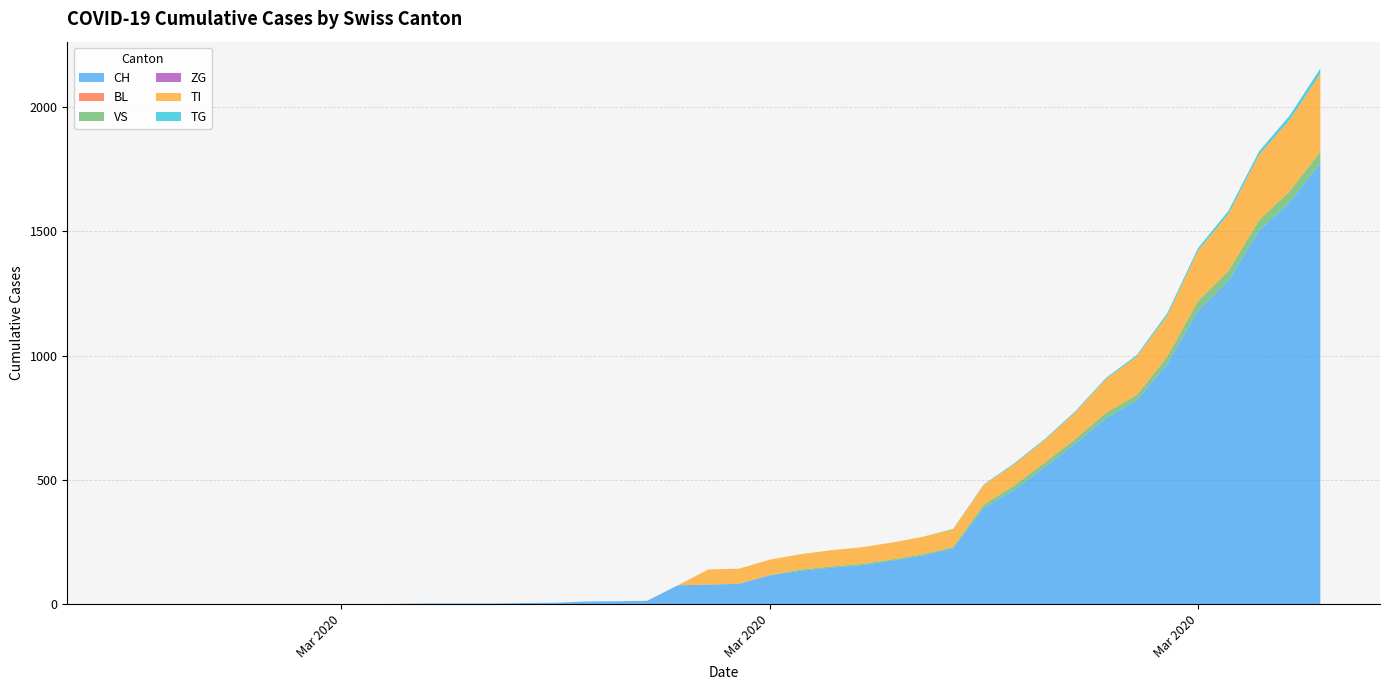

Reading right to left, transcribe all the data shown in this chart.

CH: 2020-04-04=1774	2020-04-03=1617	2020-04-02=1504	2020-04-01=1301	2020-03-31=1180	2020-03-30=967	2020-03-29=820	2020-03-28=749	2020-03-27=647	2020-03-26=552	2020-03-25=460	2020-03-24=388	2020-03-23=225	2020-03-22=196	2020-03-21=175	2020-03-20=157	2020-03-19=147	2020-03-18=134	2020-03-17=116	2020-03-16=82	2020-03-15=79	2020-03-14=76	2020-03-13=14	2020-03-12=12	2020-03-11=11	2020-03-10=6	2020-03-09=5	2020-03-08=3	2020-03-07=3	2020-03-06=3	2020-03-05=2	2020-03-04=0	2020-03-03=0	2020-03-02=0	2020-03-01=0	2020-02-29=0	2020-02-28=0	2020-02-27=0	2020-02-26=0	2020-02-25=0
BL: 2020-04-04=0	2020-04-03=0	2020-04-02=0	2020-04-01=0	2020-03-31=0	2020-03-30=0	2020-03-29=0	2020-03-28=0	2020-03-27=0	2020-03-26=0	2020-03-25=0	2020-03-24=0	2020-03-23=0	2020-03-22=0	2020-03-21=0	2020-03-20=0	2020-03-19=0	2020-03-18=0	2020-03-17=0	2020-03-16=0	2020-03-15=0	2020-03-14=0	2020-03-13=0	2020-03-12=0	2020-03-11=0	2020-03-10=0	2020-03-09=0	2020-03-08=0	2020-03-07=0	2020-03-06=0	2020-03-05=0	2020-03-04=0	2020-03-03=0	2020-03-02=0	2020-03-01=0	2020-02-29=0	2020-02-28=0	2020-02-27=0	2020-02-26=0	2020-02-25=0
VS: 2020-04-04=46	2020-04-03=44	2020-04-02=41	2020-04-01=40	2020-03-31=39	2020-03-30=29	2020-03-29=21	2020-03-28=21	2020-03-27=18	2020-03-26=18	2020-03-25=18	2020-03-24=12	2020-03-23=5	2020-03-22=5	2020-03-21=5	2020-03-20=5	2020-03-19=5	2020-03-18=5	2020-03-17=1	2020-03-16=0	2020-03-15=0	2020-03-14=0	2020-03-13=0	2020-03-12=0	2020-03-11=0	2020-03-10=0	2020-03-09=0	2020-03-08=0	2020-03-07=0	2020-03-06=0	2020-03-05=0	2020-03-04=0	2020-03-03=0	2020-03-02=0	2020-03-01=0	2020-02-29=0	2020-02-28=0	2020-02-27=0	2020-02-26=0	2020-02-25=0
ZG: 2020-04-04=0	2020-04-03=0	2020-04-02=0	2020-04-01=0	2020-03-31=0	2020-03-30=0	2020-03-29=0	2020-03-28=0	2020-03-27=0	2020-03-26=0	2020-03-25=0	2020-03-24=0	2020-03-23=0	2020-03-22=0	2020-03-21=0	2020-03-20=0	2020-03-19=0	2020-03-18=0	2020-03-17=0	2020-03-16=0	2020-03-15=0	2020-03-14=0	2020-03-13=0	2020-03-12=0	2020-03-11=0	2020-03-10=0	2020-03-09=0	2020-03-08=0	2020-03-07=0	2020-03-06=0	2020-03-05=0	2020-03-04=0	2020-03-03=0	2020-03-02=0	2020-03-01=0	2020-02-29=0	2020-02-28=0	2020-02-27=0	2020-02-26=0	2020-02-25=0
TI: 2020-04-04=314	2020-04-03=287	2020-04-02=263	2020-04-01=229	2020-03-31=202	2020-03-30=165	2020-03-29=155	2020-03-28=136	2020-03-27=107	2020-03-26=91	2020-03-25=85	2020-03-24=80	2020-03-23=71	2020-03-22=70	2020-03-21=68	2020-03-20=67	2020-03-19=65	2020-03-18=62	2020-03-17=62	2020-03-16=61	2020-03-15=61	2020-03-14=0	2020-03-13=0	2020-03-12=0	2020-03-11=0	2020-03-10=0	2020-03-09=0	2020-03-08=0	2020-03-07=0	2020-03-06=0	2020-03-05=0	2020-03-04=0	2020-03-03=0	2020-03-02=0	2020-03-01=0	2020-02-29=0	2020-02-28=0	2020-02-27=0	2020-02-26=0	2020-02-25=0
TG: 2020-04-04=21	2020-04-03=18	2020-04-02=14	2020-04-01=13	2020-03-31=11	2020-03-30=10	2020-03-29=6	2020-03-28=5	2020-03-27=5	2020-03-26=4	2020-03-25=4	2020-03-24=2	2020-03-23=2	2020-03-22=0	2020-03-21=0	2020-03-20=0	2020-03-19=0	2020-03-18=0	2020-03-17=0	2020-03-16=0	2020-03-15=0	2020-03-14=0	2020-03-13=0	2020-03-12=0	2020-03-11=0	2020-03-10=0	2020-03-09=0	2020-03-08=0	2020-03-07=0	2020-03-06=0	2020-03-05=0	2020-03-04=0	2020-03-03=0	2020-03-02=0	2020-03-01=0	2020-02-29=0	2020-02-28=0	2020-02-27=0	2020-02-26=0	2020-02-25=0